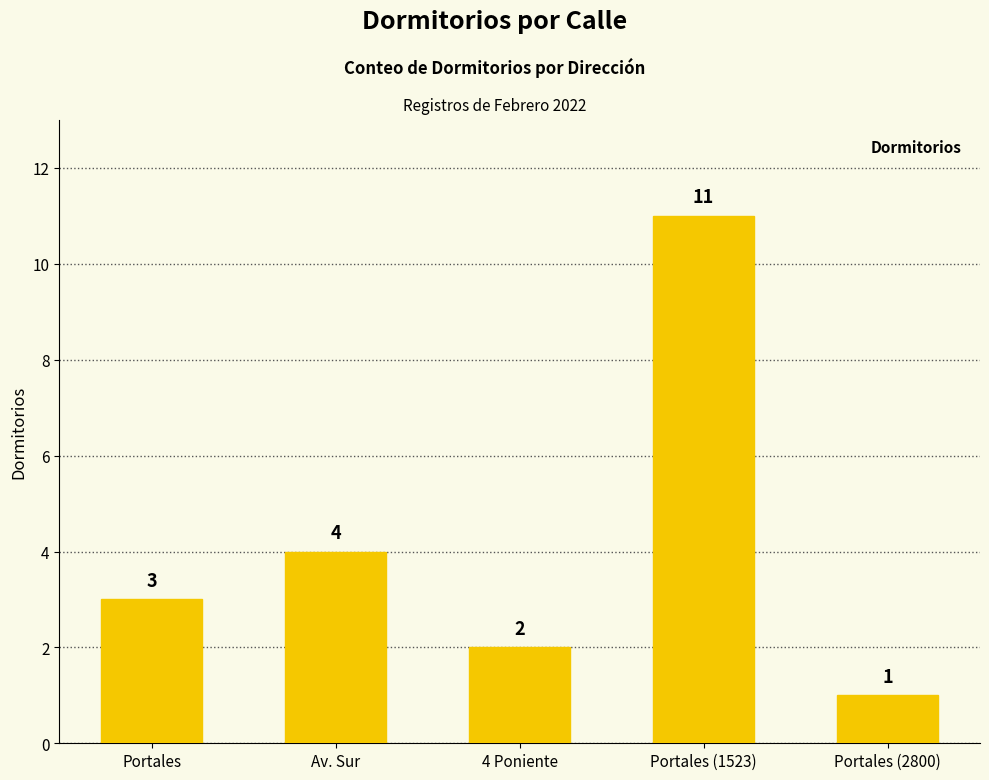

Between Portales (1523) and Portales (2800), which is larger?

Portales (1523)